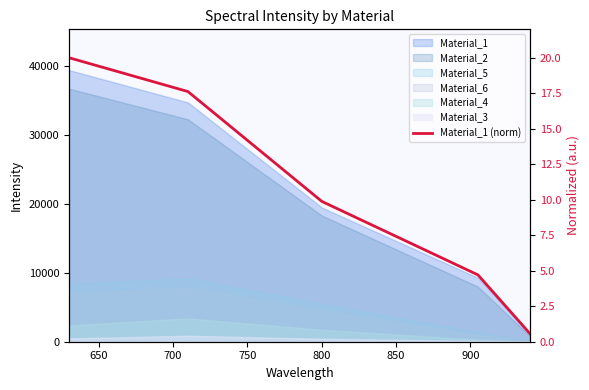

The value at 800 is 0.9. True or false?

False